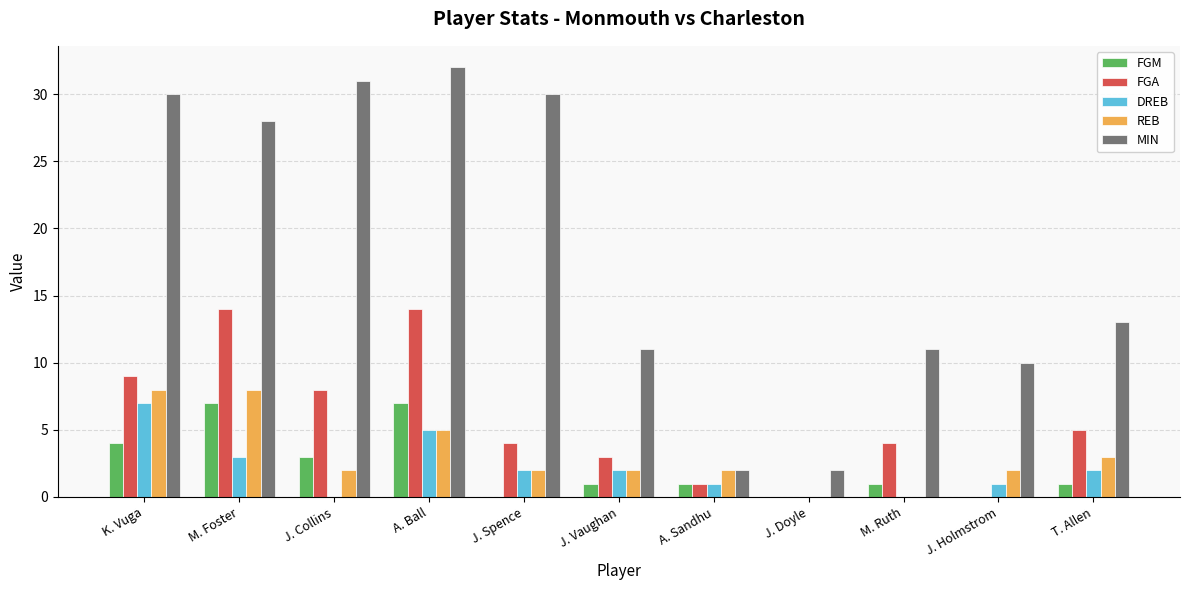

What is the sum of all FGA values?

62